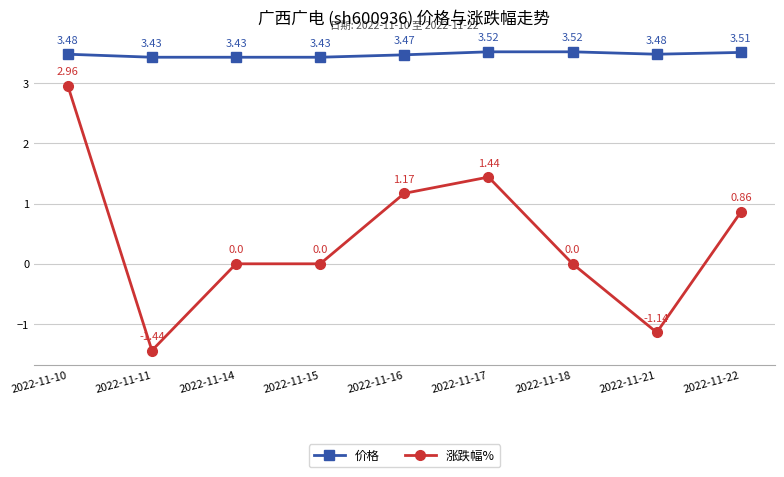

What is the difference between the second highest and minimum values in the 涨跌幅% series?

2.9